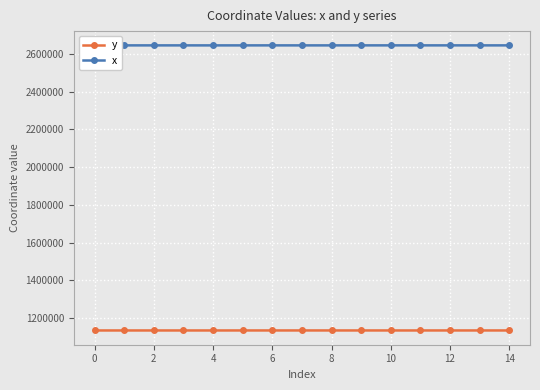

What is the average value of the y series?

1134309.9